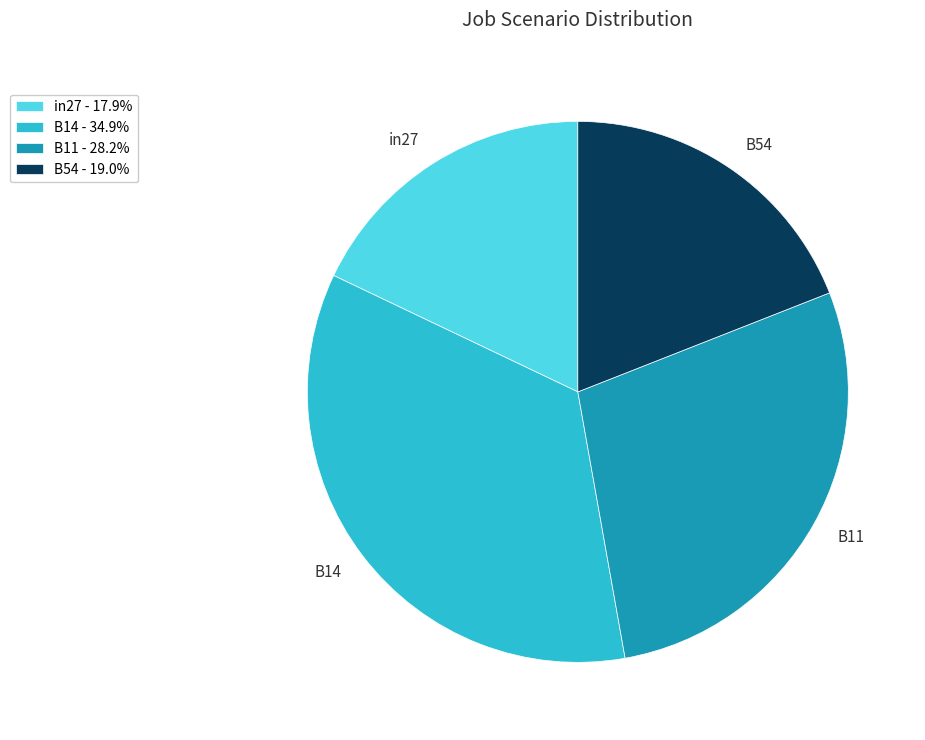

What is the ratio of the value at B54 to the value at B11?

0.7